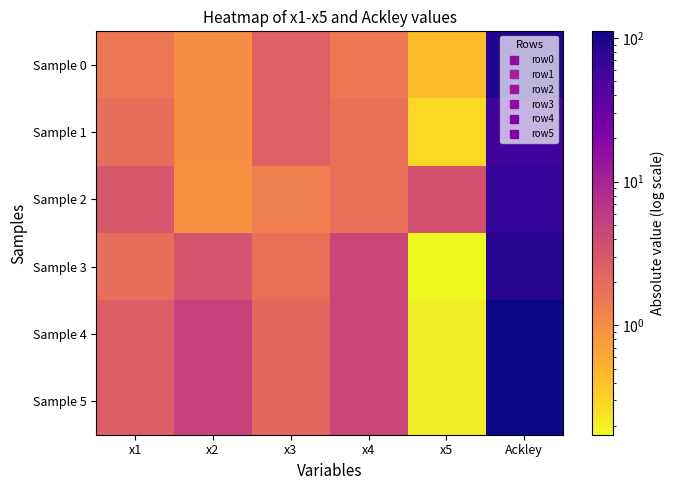

Reading left to right, list all the values displayed in this chart.

Sample 0: x1=1.5	x2=1.0	x3=2.4	x4=1.5	x5=0.4	Ackley=89.1
Sample 1: x1=1.8	x2=1.0	x3=2.4	x4=1.8	x5=0.3	Ackley=58.0
Sample 2: x1=3.0	x2=0.9	x3=1.3	x4=1.8	x5=3.4	Ackley=69.4
Sample 3: x1=1.8	x2=3.3	x3=1.8	x4=4.5	x5=0.2	Ackley=84.7
Sample 4: x1=2.5	x2=4.8	x3=2.1	x4=4.5	x5=0.2	Ackley=111.4
Sample 5: x1=2.5	x2=4.8	x3=2.1	x4=4.5	x5=0.2	Ackley=109.8